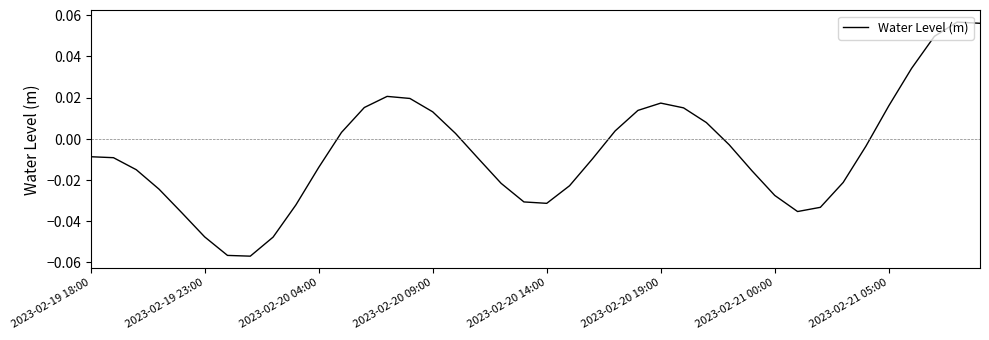

True or false: there are more than 0 points higher than both neighbors.

True